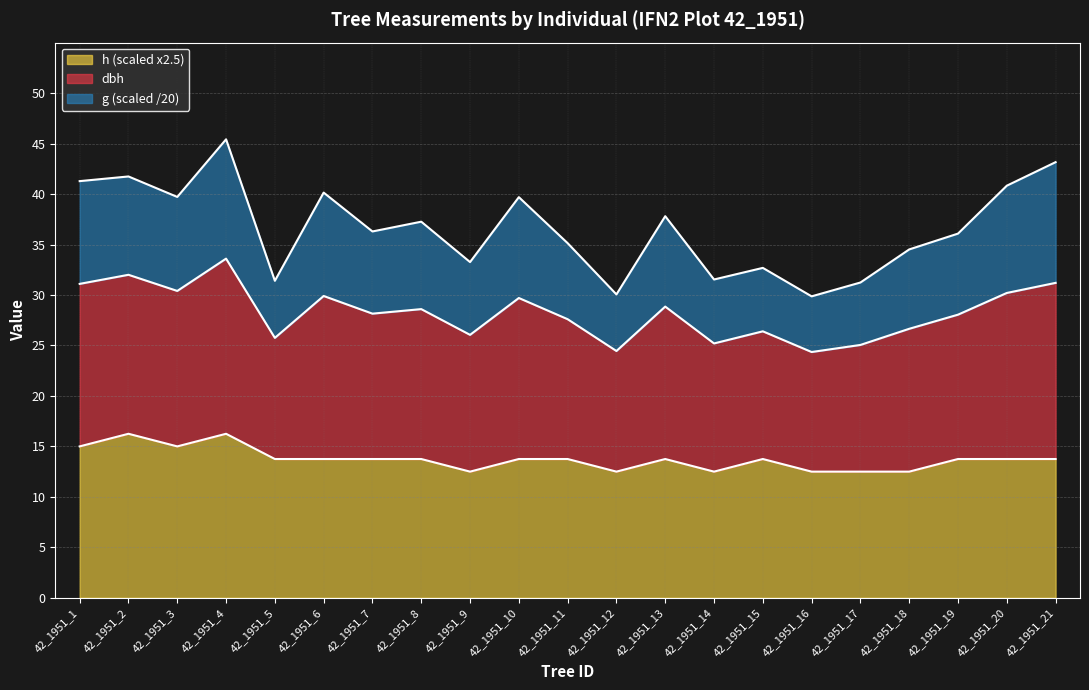

Is it true that h (scaled x2.5) equals 21.8 at 42_1951_4?

False